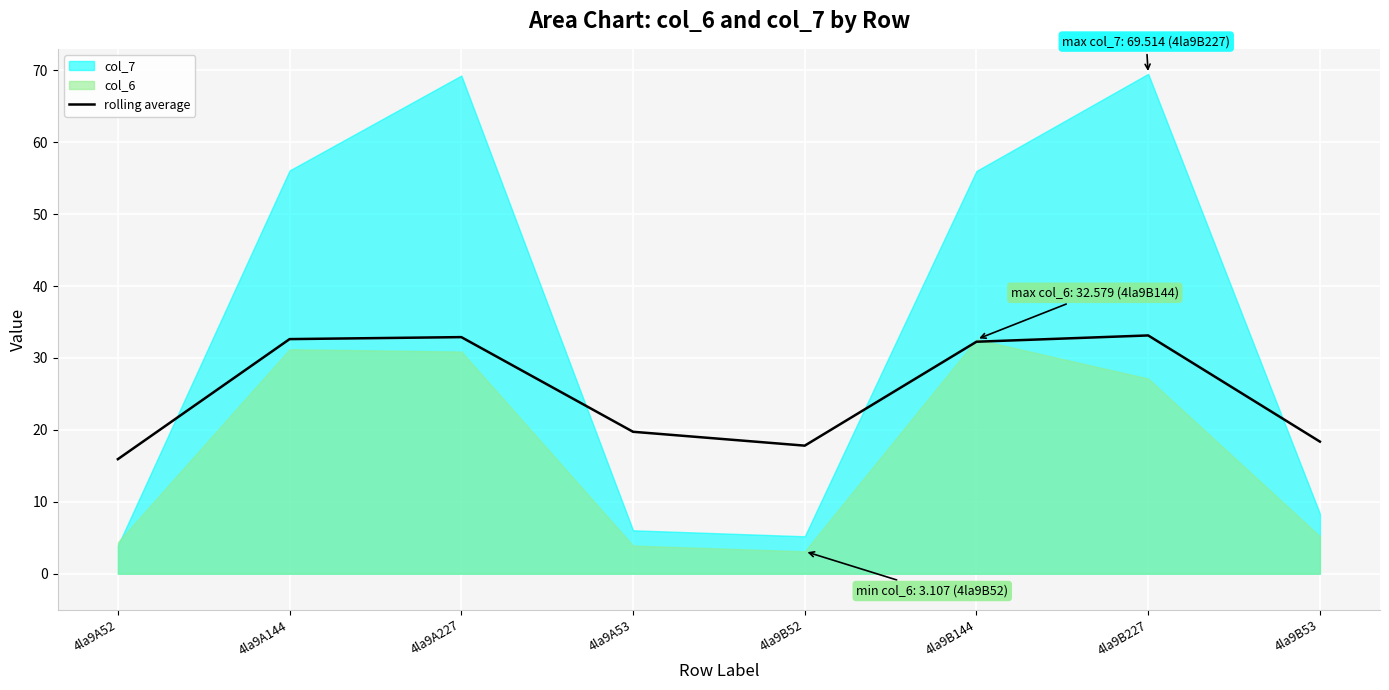

Reading left to right, what are all the values shown in this chart?

4la9A52=15.9	4la9A144=32.6	4la9A227=32.9	4la9A53=19.7	4la9B52=17.8	4la9B144=32.3	4la9B227=33.1	4la9B53=18.4